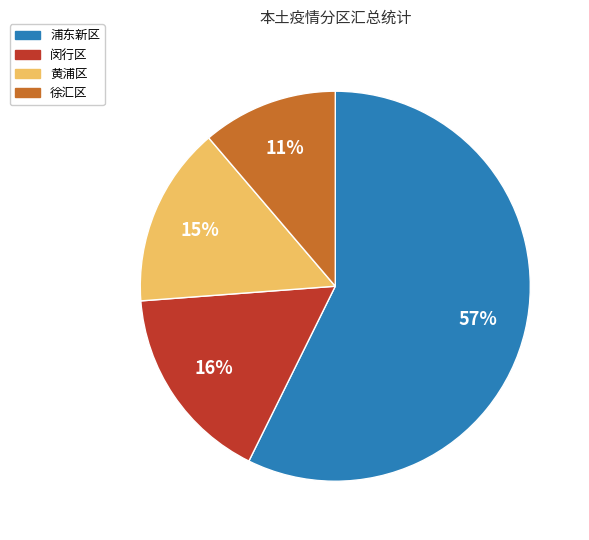

Is there a majority slice in this chart?

Yes